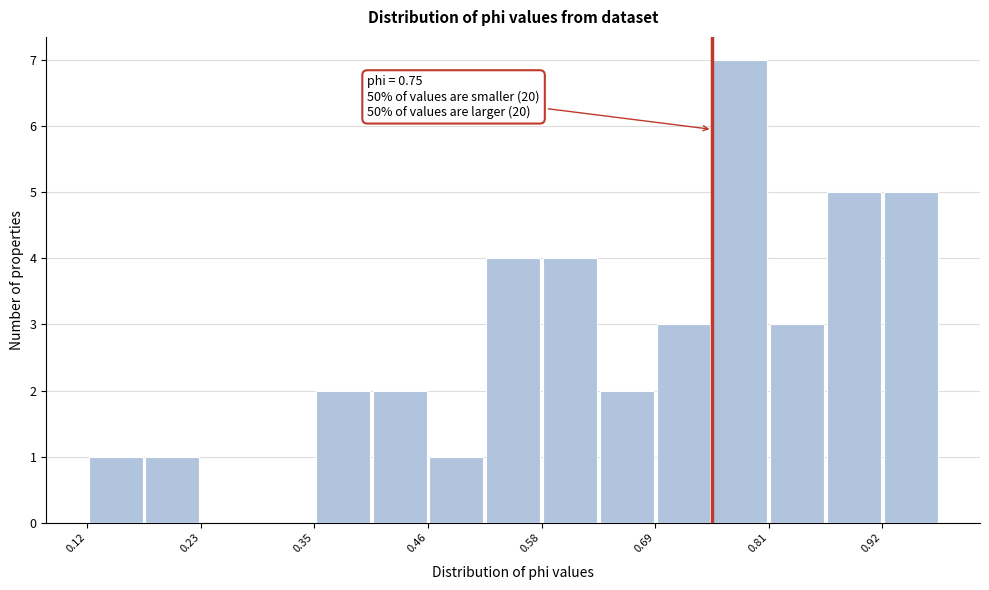

Around what value on the x-axis is the tallest bar? Give the approximate position of its centre, as read against the axis.

0.78